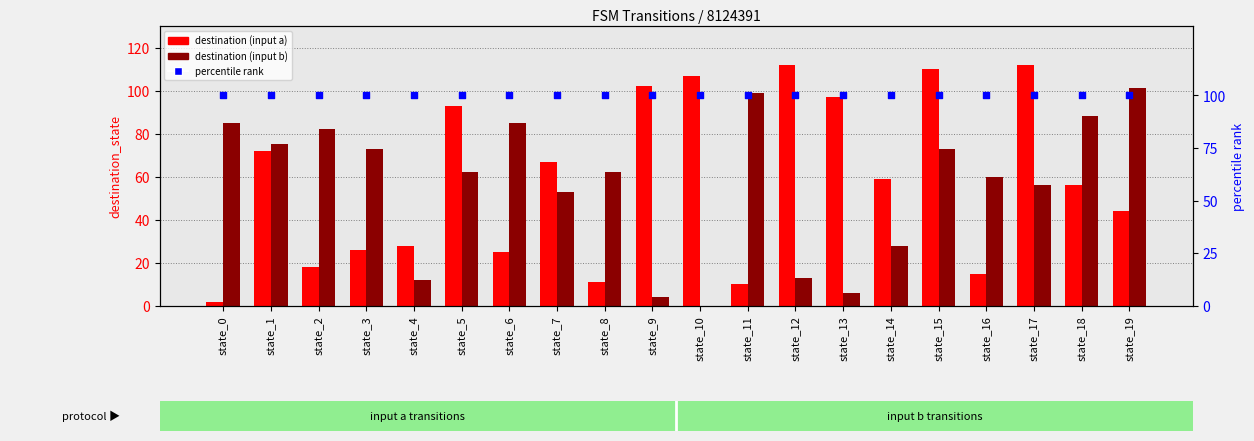

Is the value of percentile rank at state_14 greater than the value of destination (input b) at state_11?

Yes